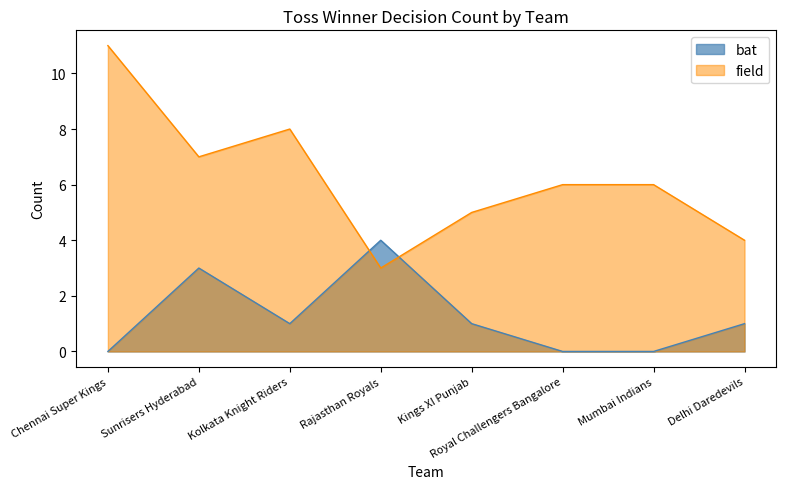

Reading left to right, what are all the values shown in this chart?

bat: Chennai Super Kings=0	Sunrisers Hyderabad=3	Kolkata Knight Riders=1	Rajasthan Royals=4	Kings XI Punjab=1	Royal Challengers Bangalore=0	Mumbai Indians=0	Delhi Daredevils=1
field: Chennai Super Kings=11	Sunrisers Hyderabad=7	Kolkata Knight Riders=8	Rajasthan Royals=3	Kings XI Punjab=5	Royal Challengers Bangalore=6	Mumbai Indians=6	Delhi Daredevils=4